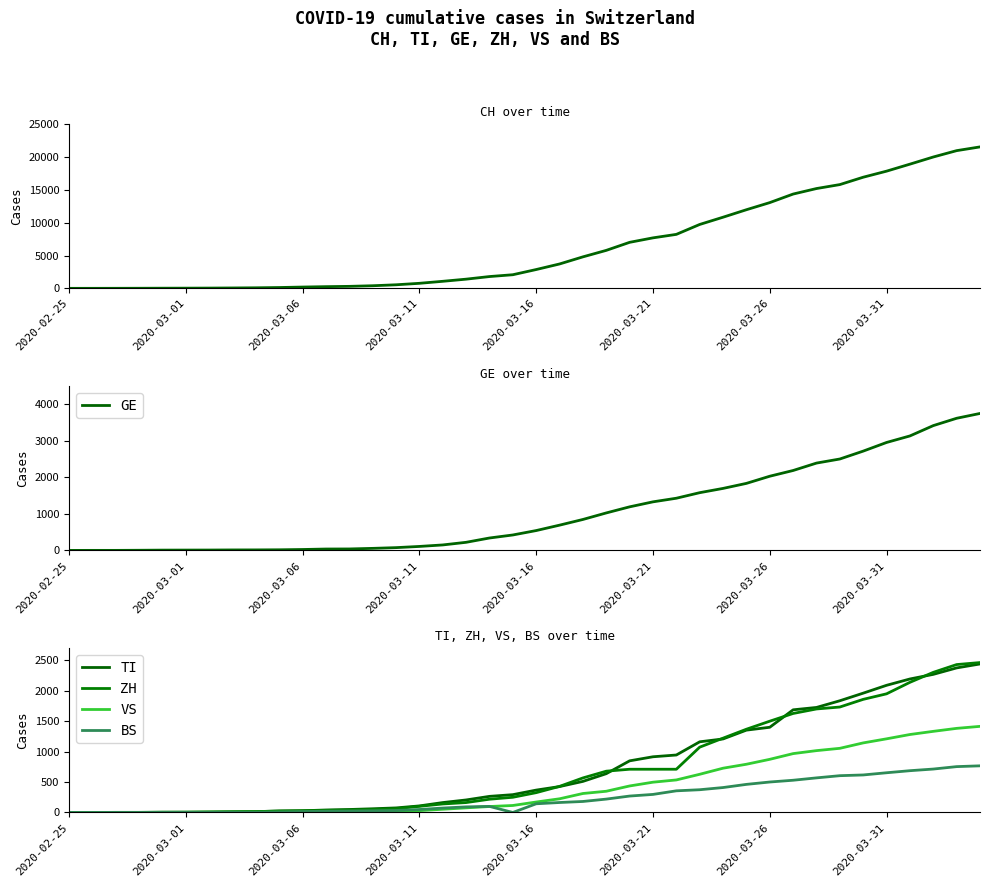

Rank the series by their maximum value, from lowest to highest.

BS, VS, TI, ZH, GE, CH